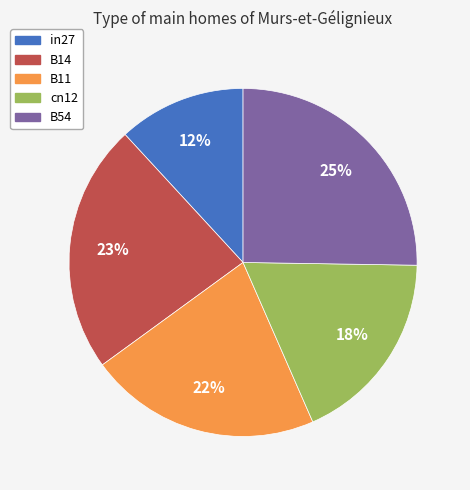

Rank the categories by value from lowest to highest.

in27, cn12, B11, B14, B54